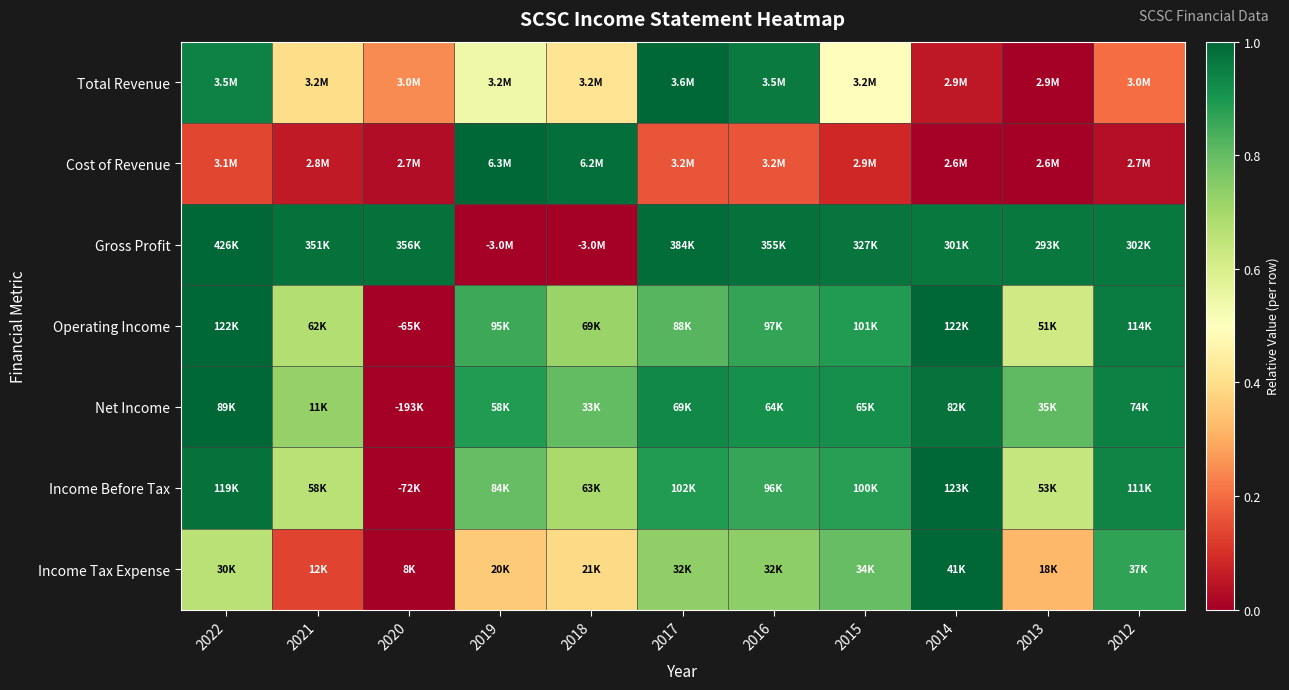

Reading left to right, extract all data points from this chart.

Total Revenue: 2022=0.9	2021=0.4	2020=0.2	2019=0.5	2018=0.4	2017=1.0	2016=1.0	2015=0.5	2014=0.1	2013=0.0	2012=0.2
Cost of Revenue: 2022=0.1	2021=0.1	2020=0.0	2019=1.0	2018=1.0	2017=0.2	2016=0.2	2015=0.1	2014=0.0	2013=0.0	2012=0.0
Gross Profit: 2022=1.0	2021=1.0	2020=1.0	2019=0.0	2018=0.0	2017=1.0	2016=1.0	2015=1.0	2014=1.0	2013=1.0	2012=1.0
Operating Income: 2022=1.0	2021=0.7	2020=0.0	2019=0.9	2018=0.7	2017=0.8	2016=0.9	2015=0.9	2014=1.0	2013=0.6	2012=1.0
Net Income: 2022=1.0	2021=0.7	2020=0.0	2019=0.9	2018=0.8	2017=0.9	2016=0.9	2015=0.9	2014=1.0	2013=0.8	2012=0.9
Income Before Tax: 2022=1.0	2021=0.7	2020=0.0	2019=0.8	2018=0.7	2017=0.9	2016=0.9	2015=0.9	2014=1.0	2013=0.6	2012=0.9
Income Tax Expense: 2022=0.7	2021=0.1	2020=0.0	2019=0.4	2018=0.4	2017=0.7	2016=0.7	2015=0.8	2014=1.0	2013=0.3	2012=0.9